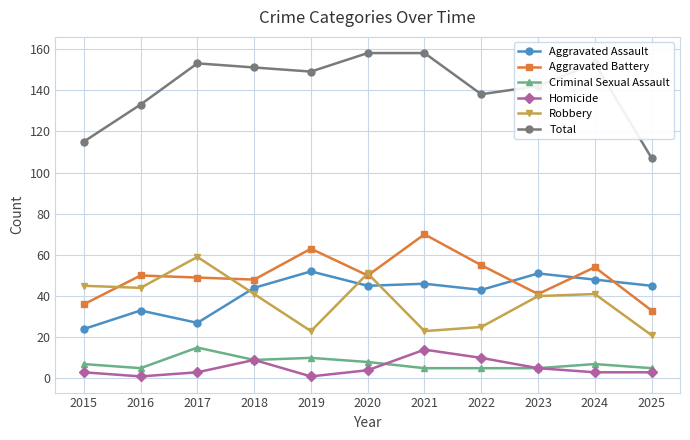

Does the chart have visible grid lines?

Yes